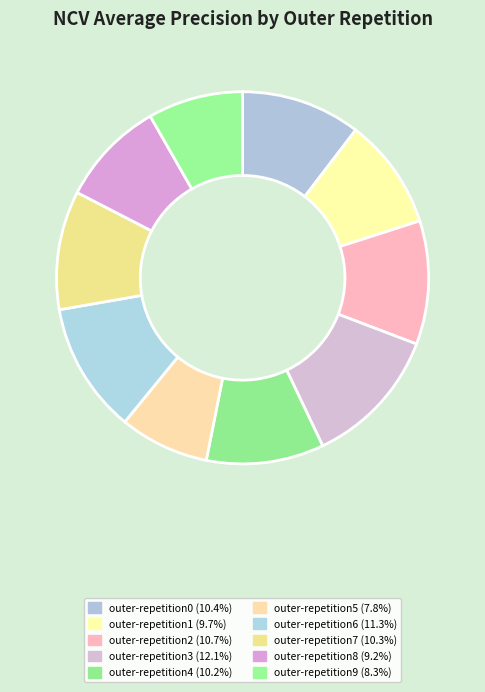

To the nearest percent, what is the difference between the largest and smallest slice percentages?

4%